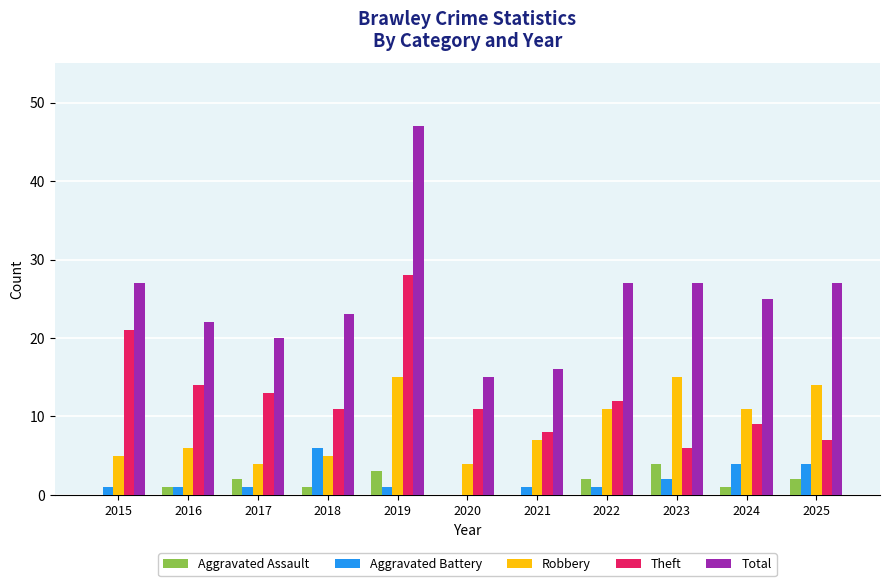

Are the bars grouped side by side (vs. stacked)?

Yes